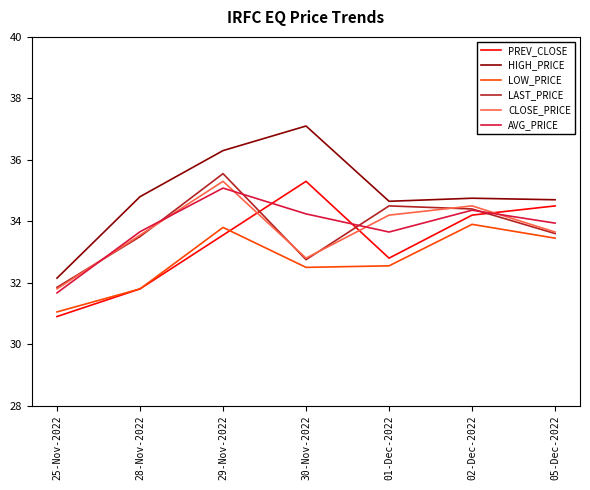

What position from the left is 02-Dec-2022?

6